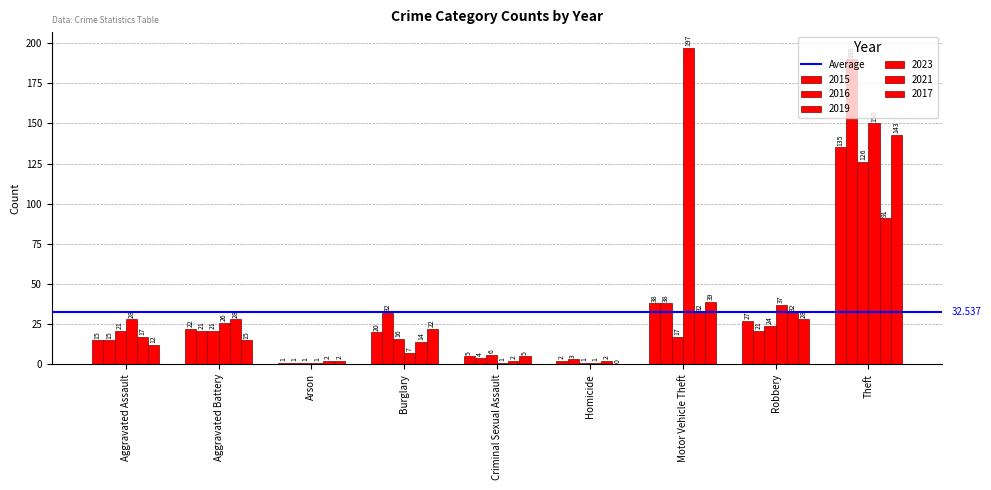

Between Homicide and Robbery, which series saw the biggest shift?

2023